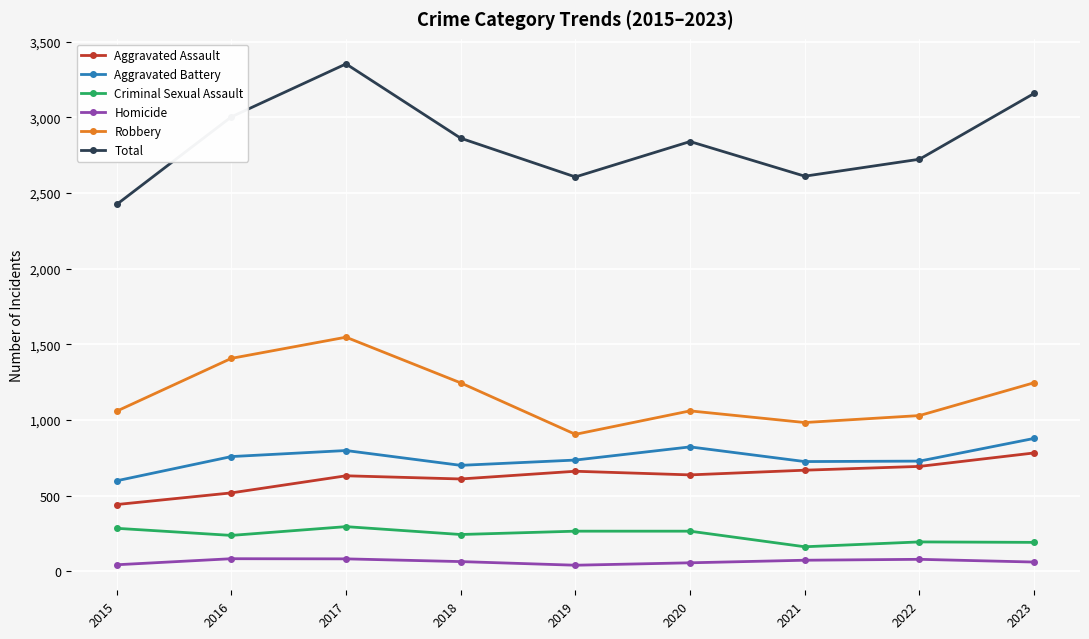

What is the spread (max minus min) of values at 2022?

2644